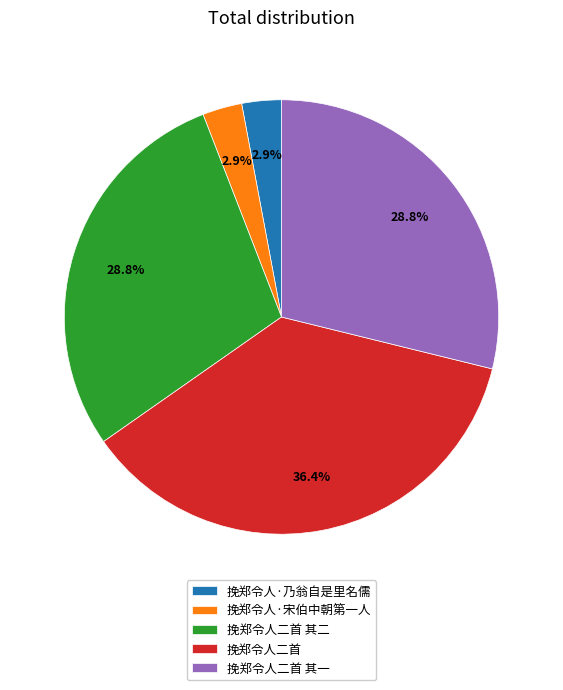

Which slice is the largest?

挽郑令人二首